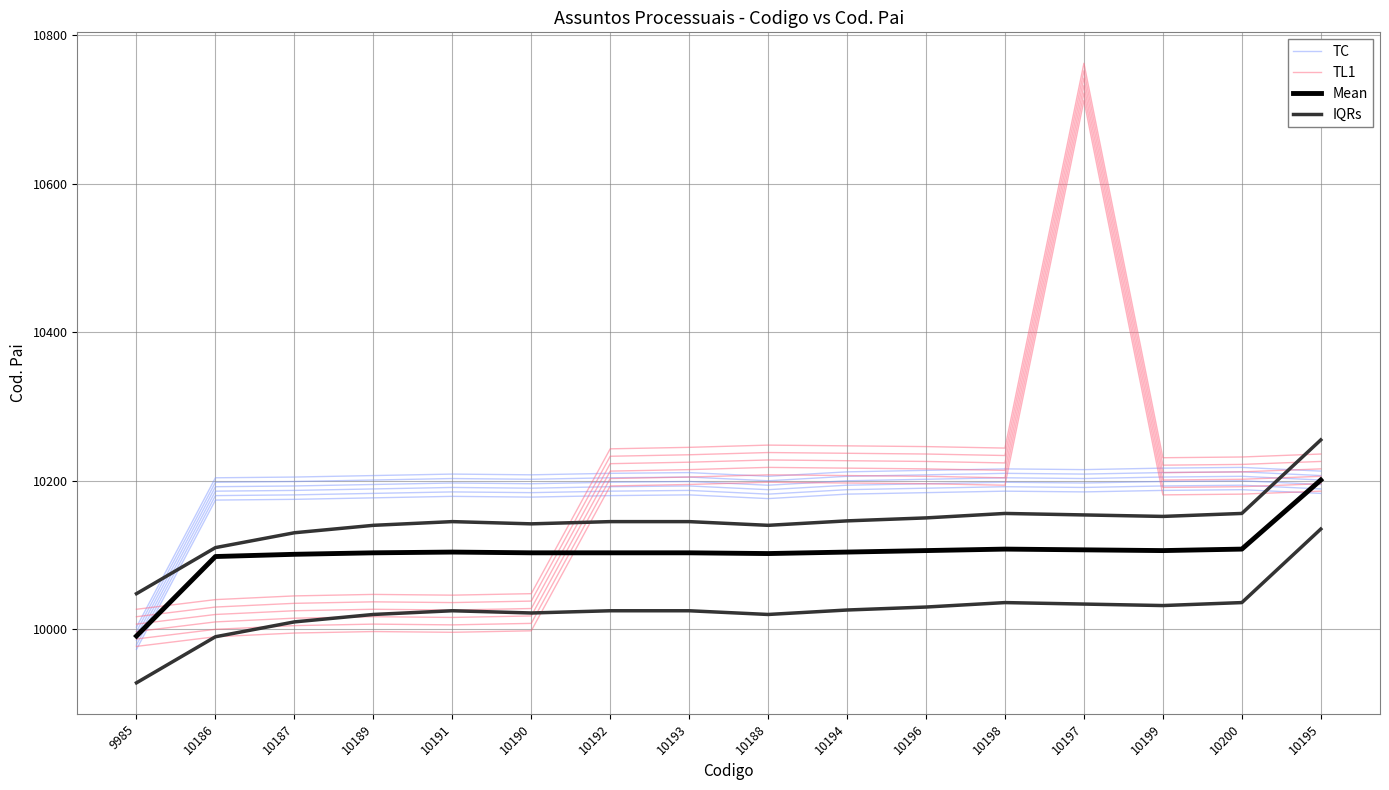

What is the total value across all series at 9985?

40021